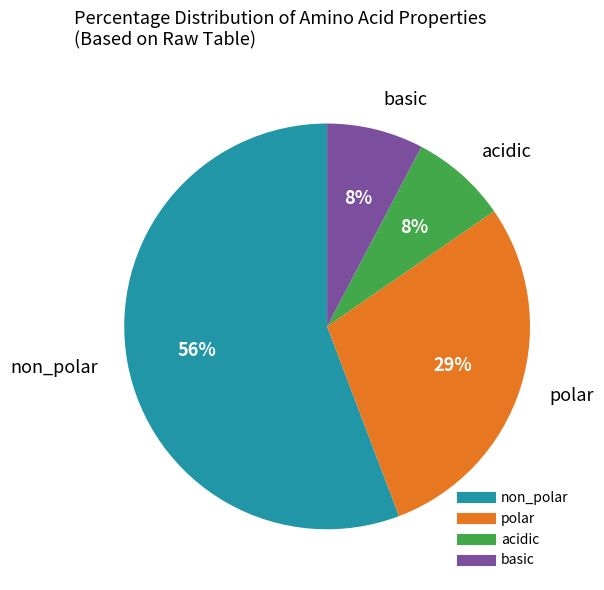

Does non_polar represent more than half of the total?

Yes